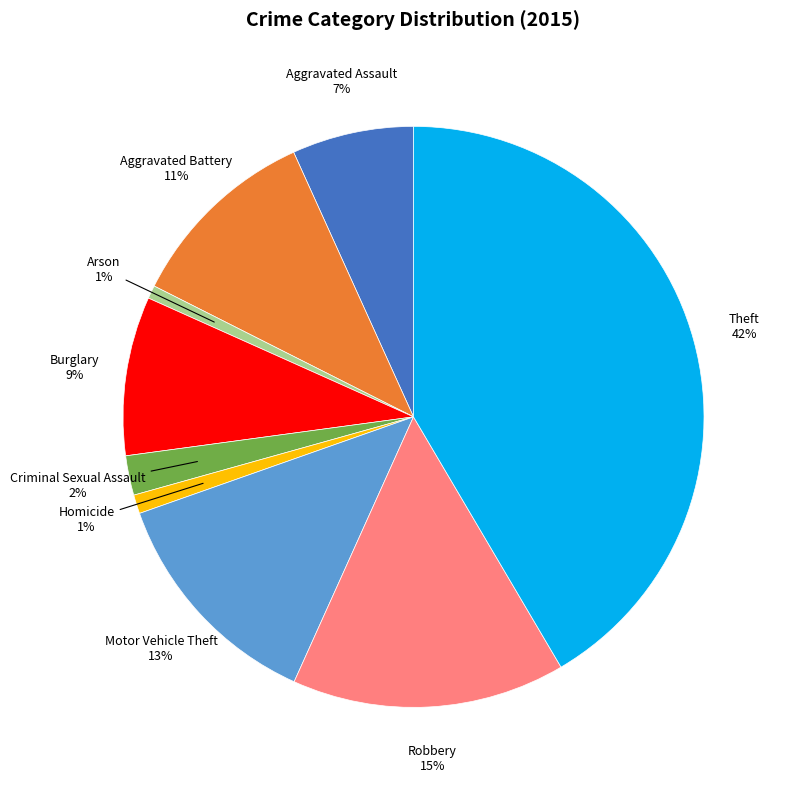

Is it true that Criminal Sexual Assault is 2% of the pie?

True